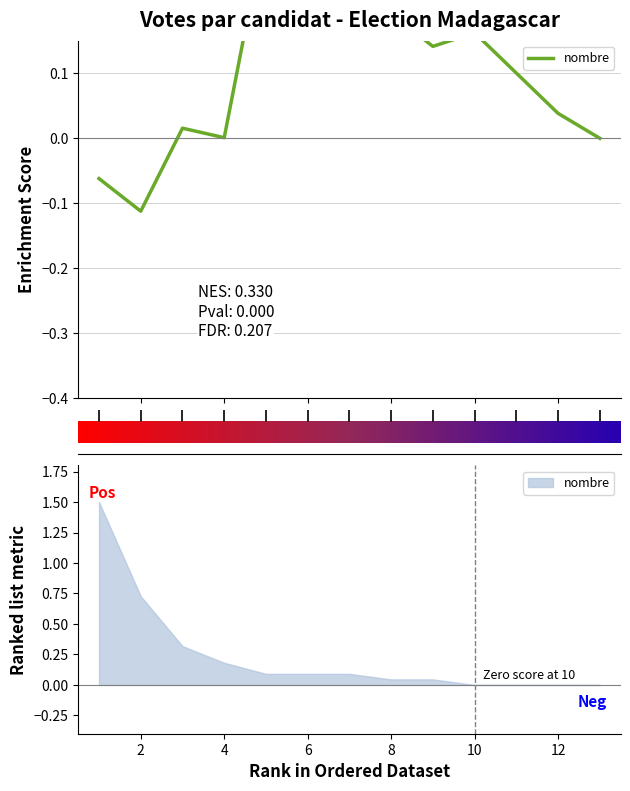

How many values are below 0?

2